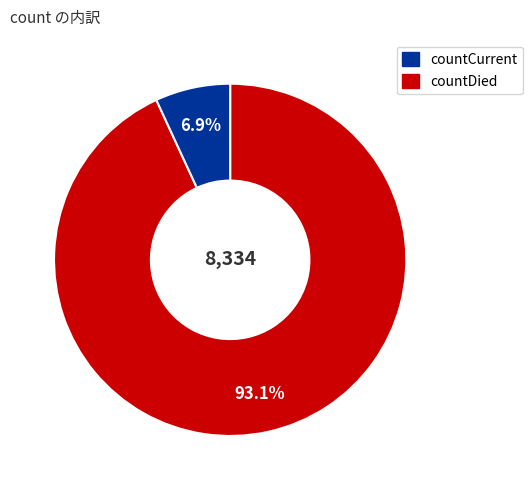

Does any single category account for the majority?

Yes